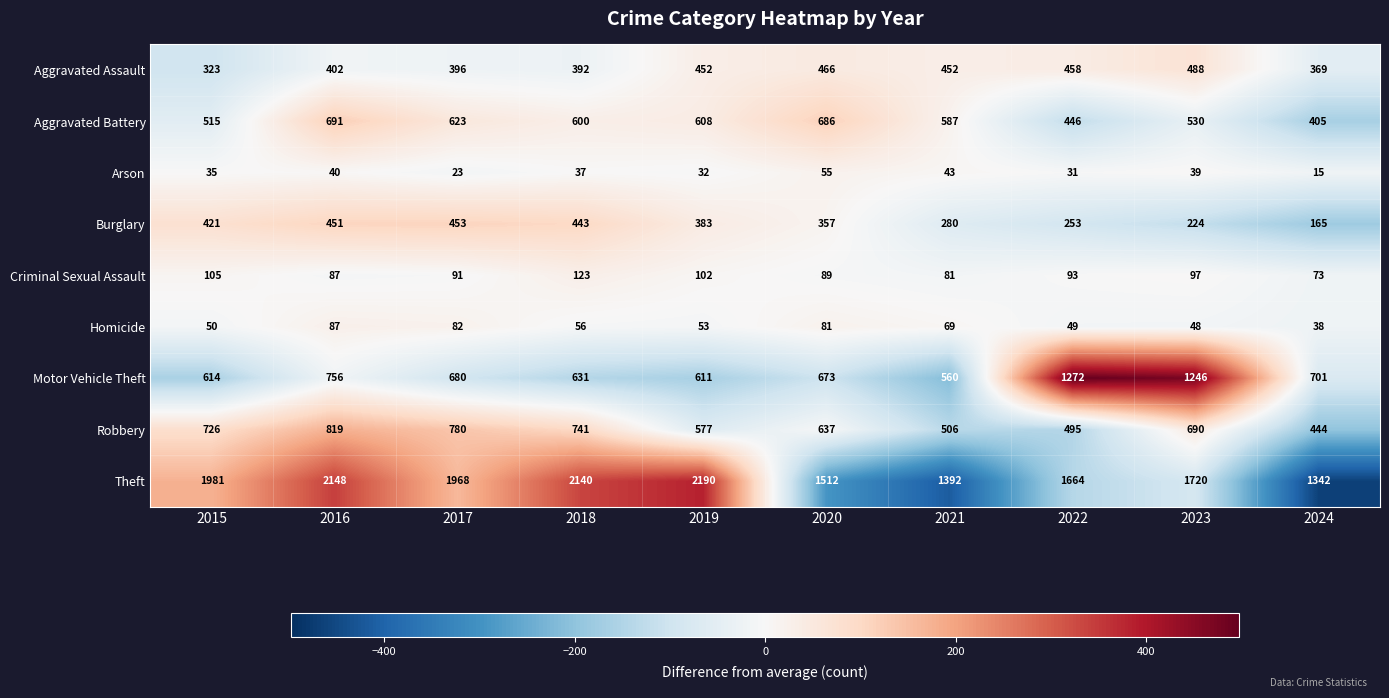

Count the number of data series in this chart.

9